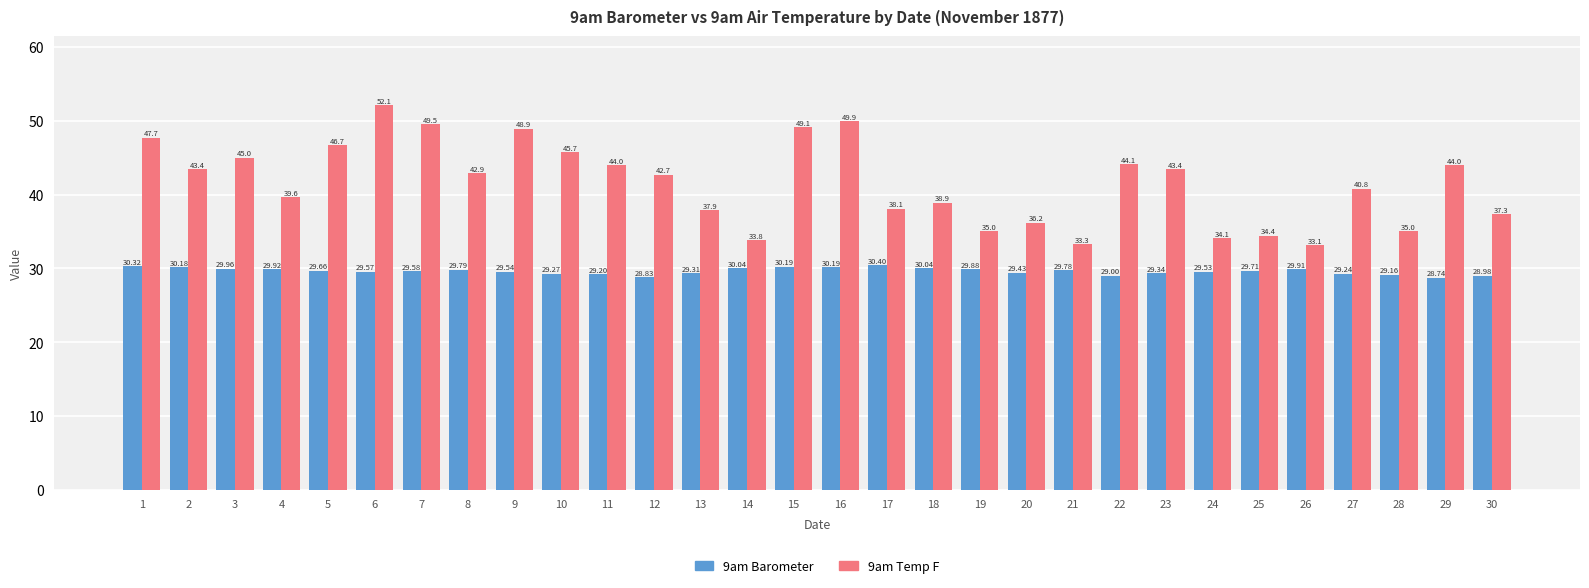

What is the spread (max minus min) of values at 12?

13.9